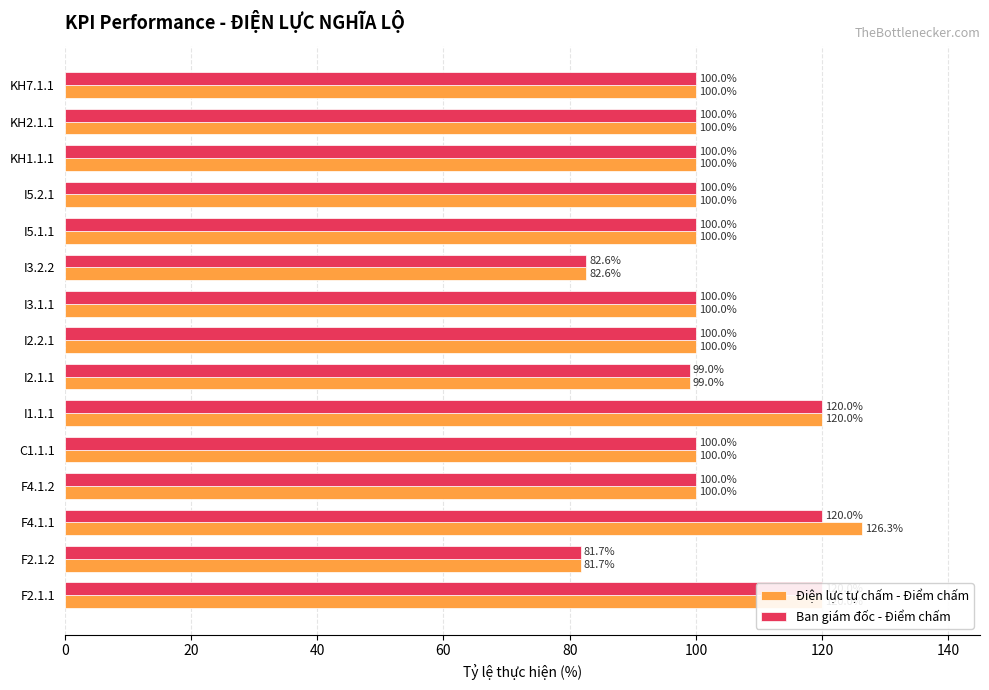

What is the smallest value displayed?

81.7